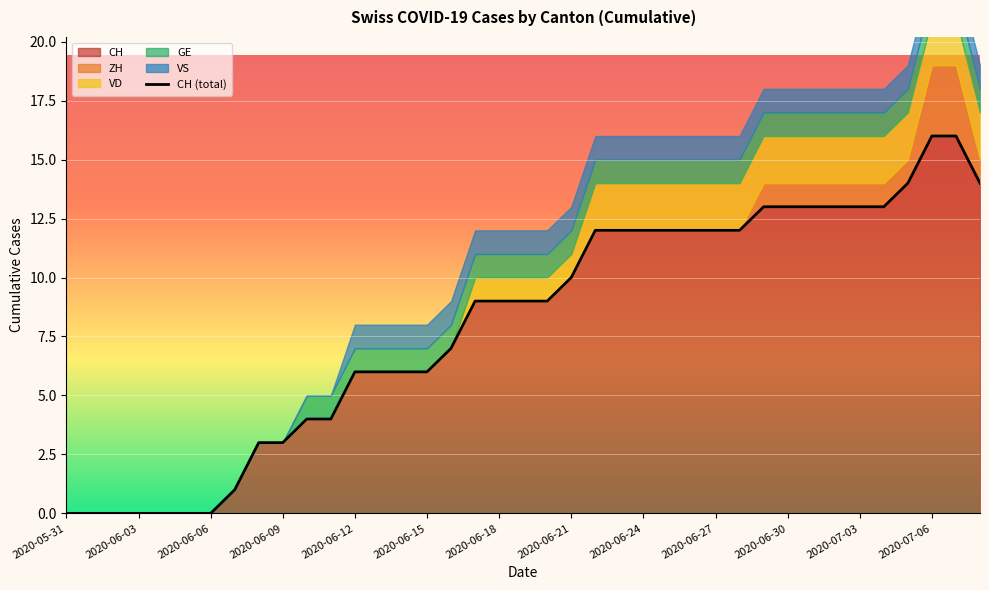

What is the difference between the maximum and minimum values?

16